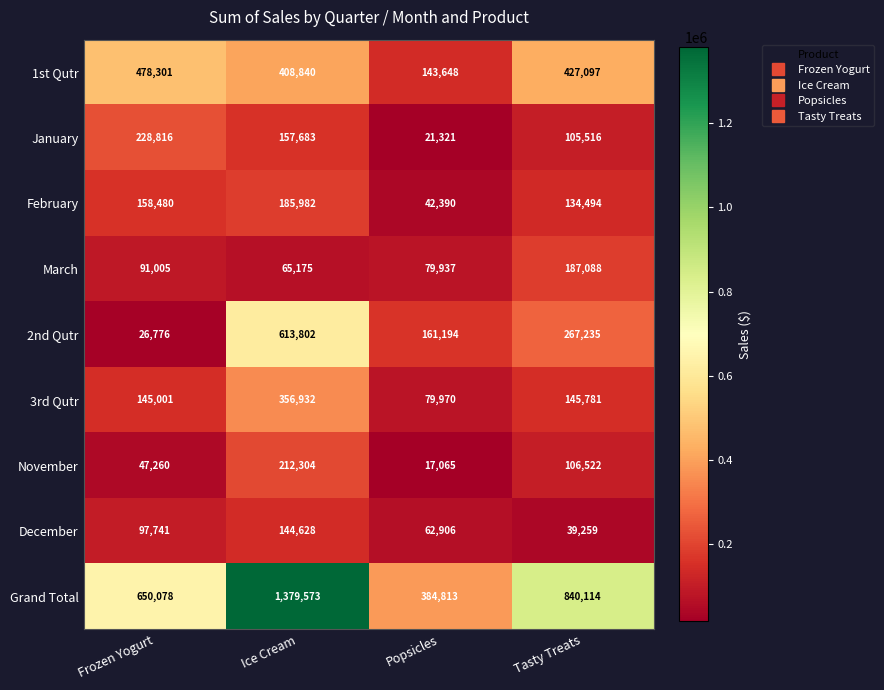

What is the total value across all series at Popsicles?

993244